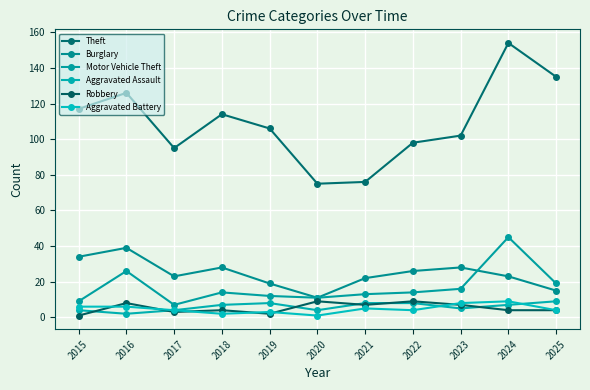

What is the spread (max minus min) of values at 2017?

92